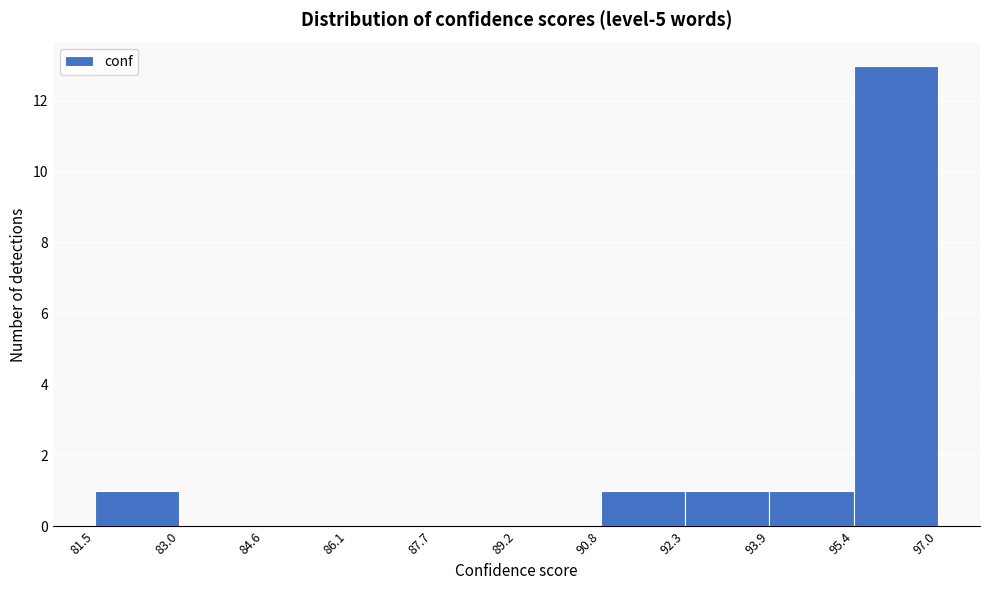

Reading left to right, list every bar in this chart as the range it spans on the x-axis followed by its height. The values are not printed on the chart, so give them approximately, as read against the axis.

81.5 to 83.0: 1
83.0 to 84.6: 0
84.6 to 86.1: 0
86.1 to 87.7: 0
87.7 to 89.2: 0
89.2 to 90.8: 0
90.8 to 92.3: 1
92.3 to 93.9: 1
93.9 to 95.4: 1
95.4 to 97.0: 13